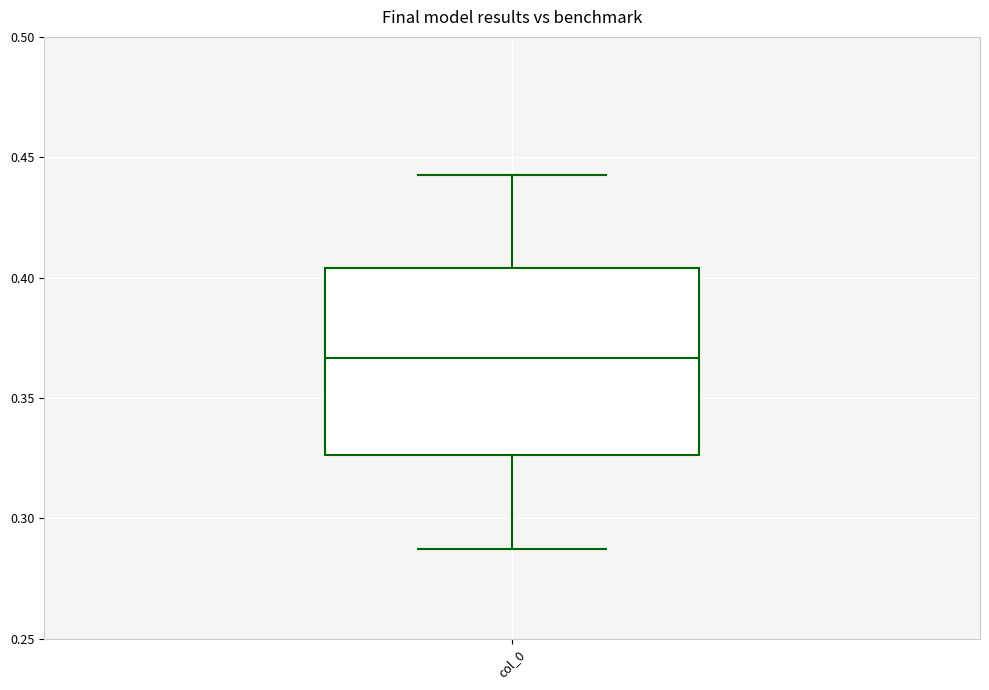

Read this box plot against the y-axis: the position of the median line, the range covered by the box, and the ends of both whiskers. The values are not printed on the chart, so give them approximately, as read against the axis.

median 0.365, box 0.325 to 0.405, whiskers 0.285 to 0.440